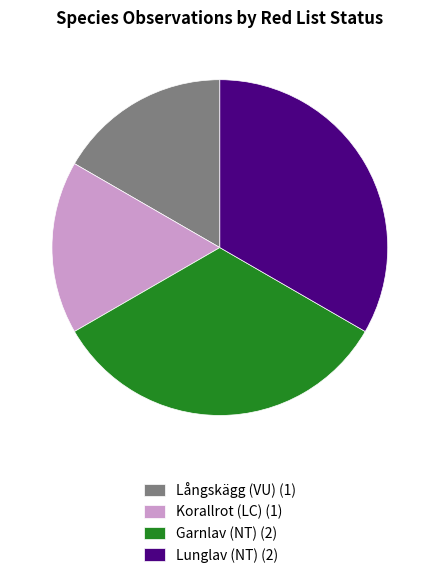

Is there a majority slice in this chart?

No